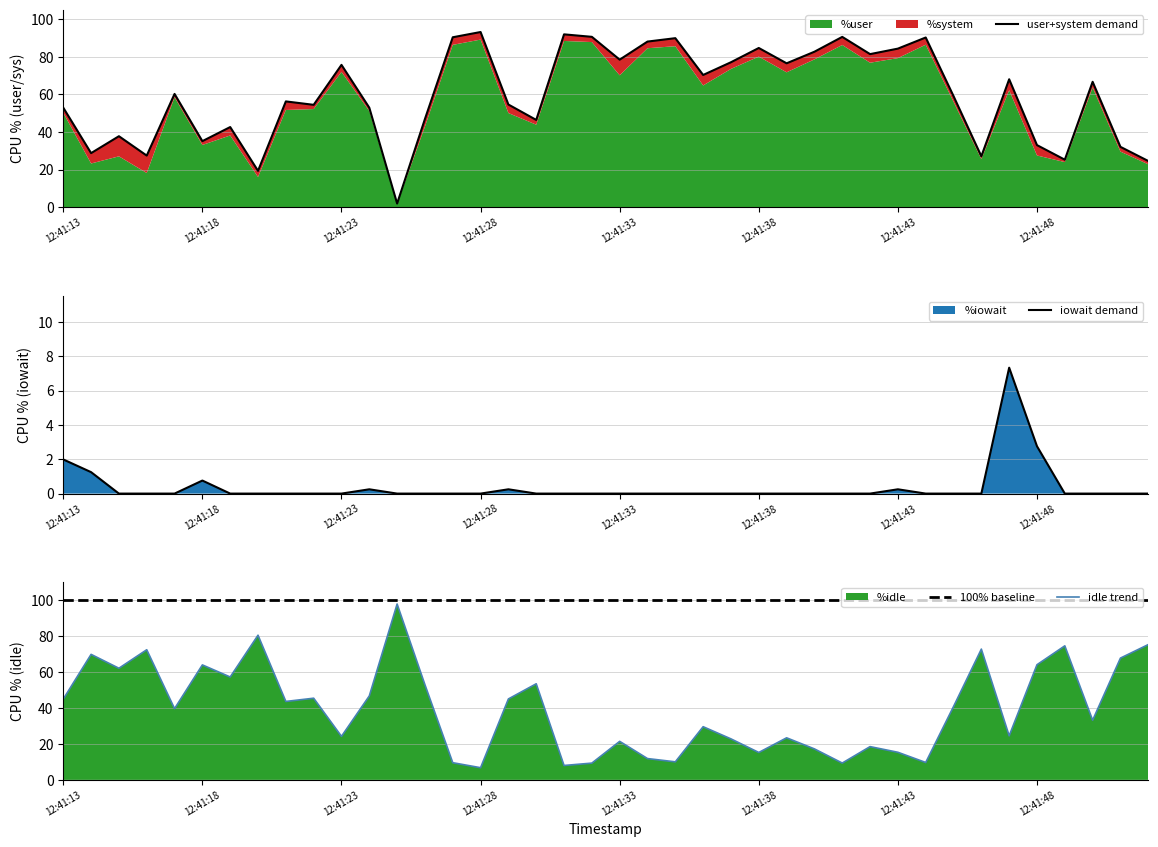

Which category has the lowest value across all series?

12:41:15